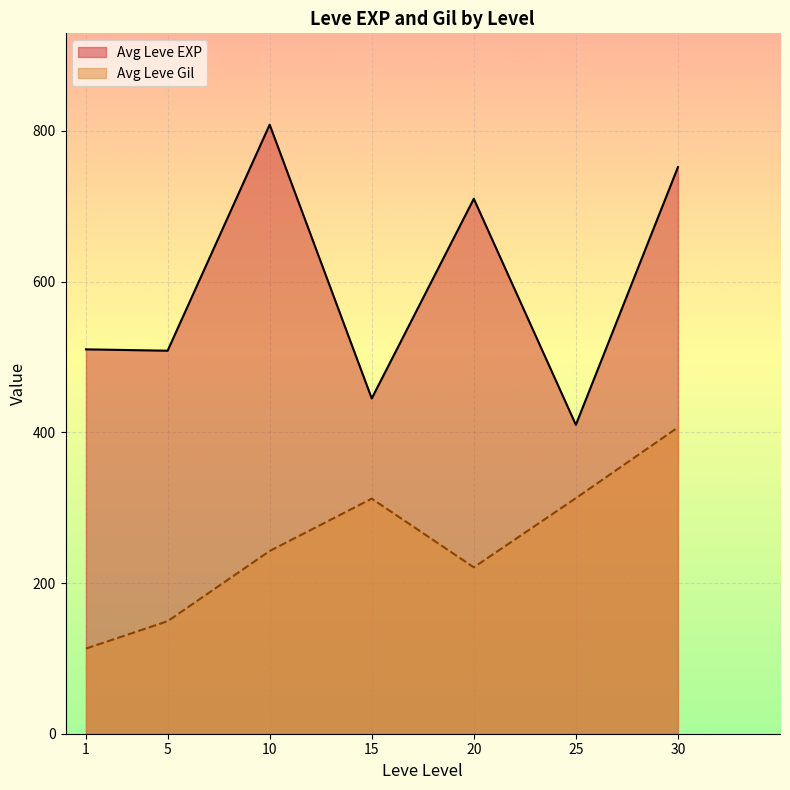

Which series has the widest spread of values?

Avg Leve EXP